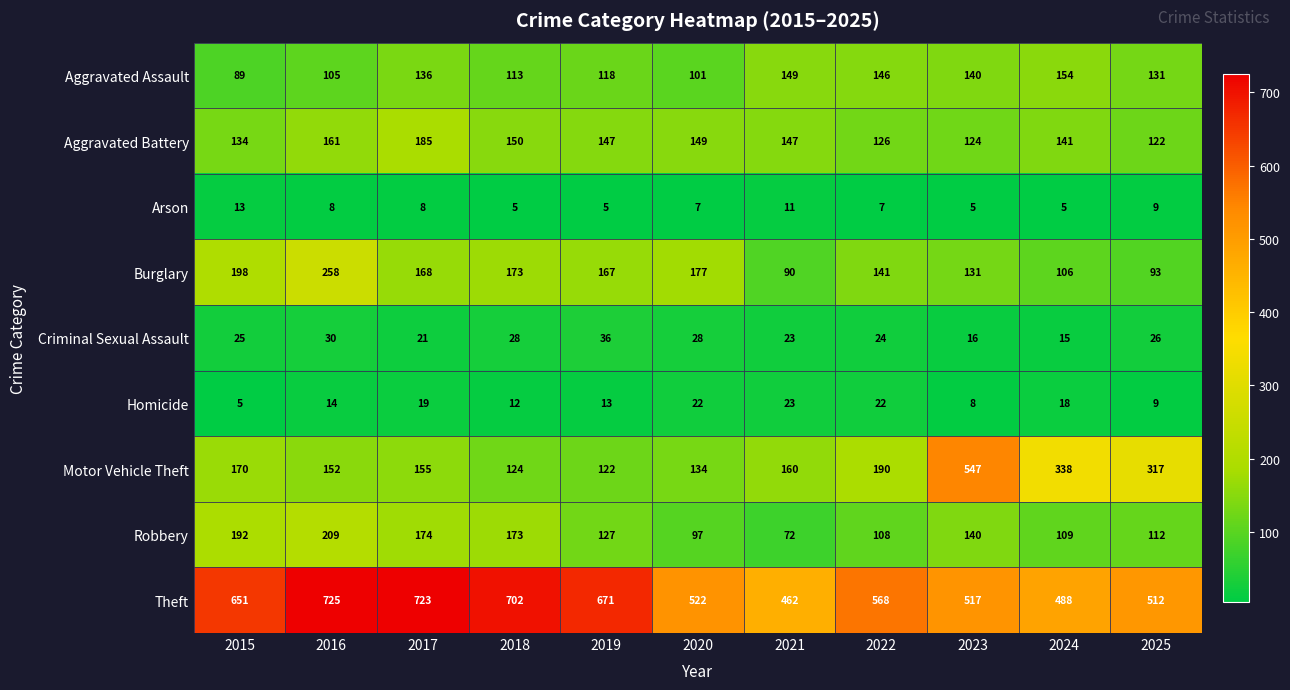

What is the total value across all series at 2025?

1331